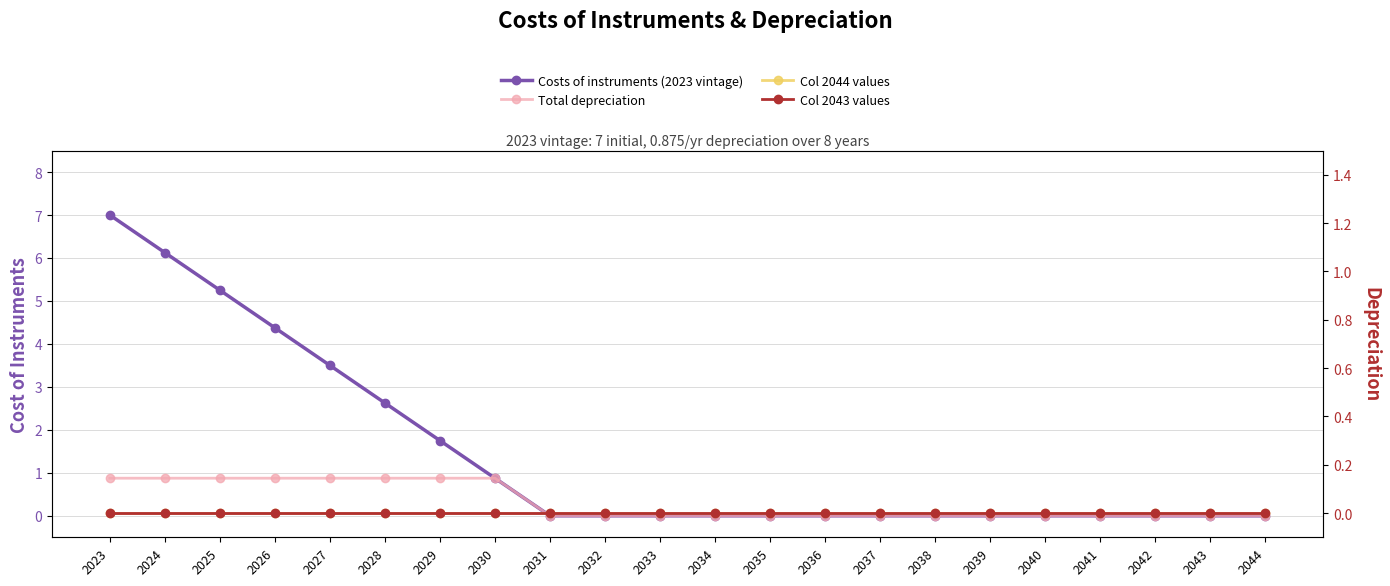

True or false: Col 2044 values and Total depreciation intersect in this chart.

False